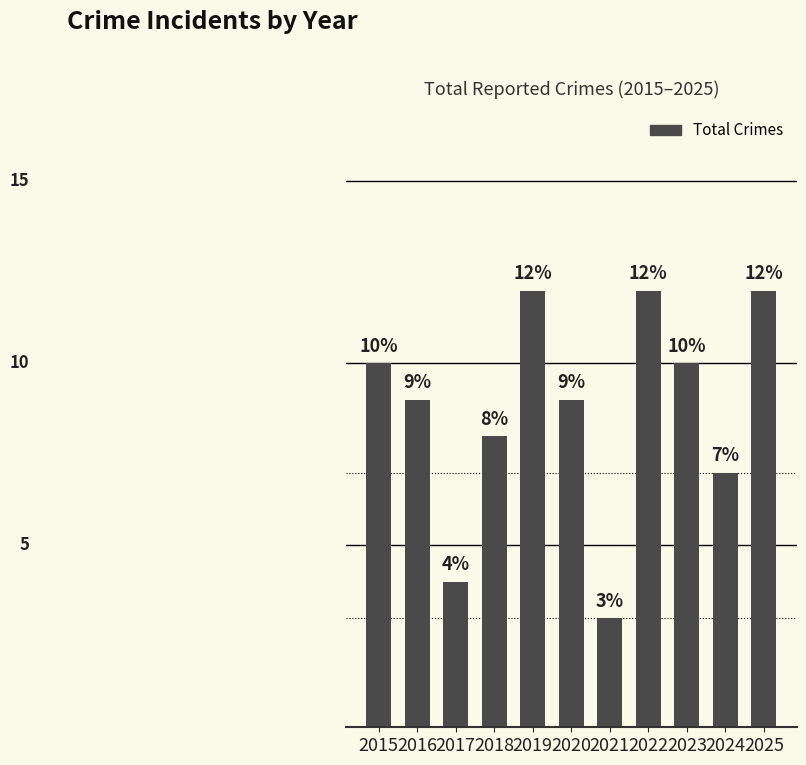

What is the difference between the values at 2017 and 2018?

4